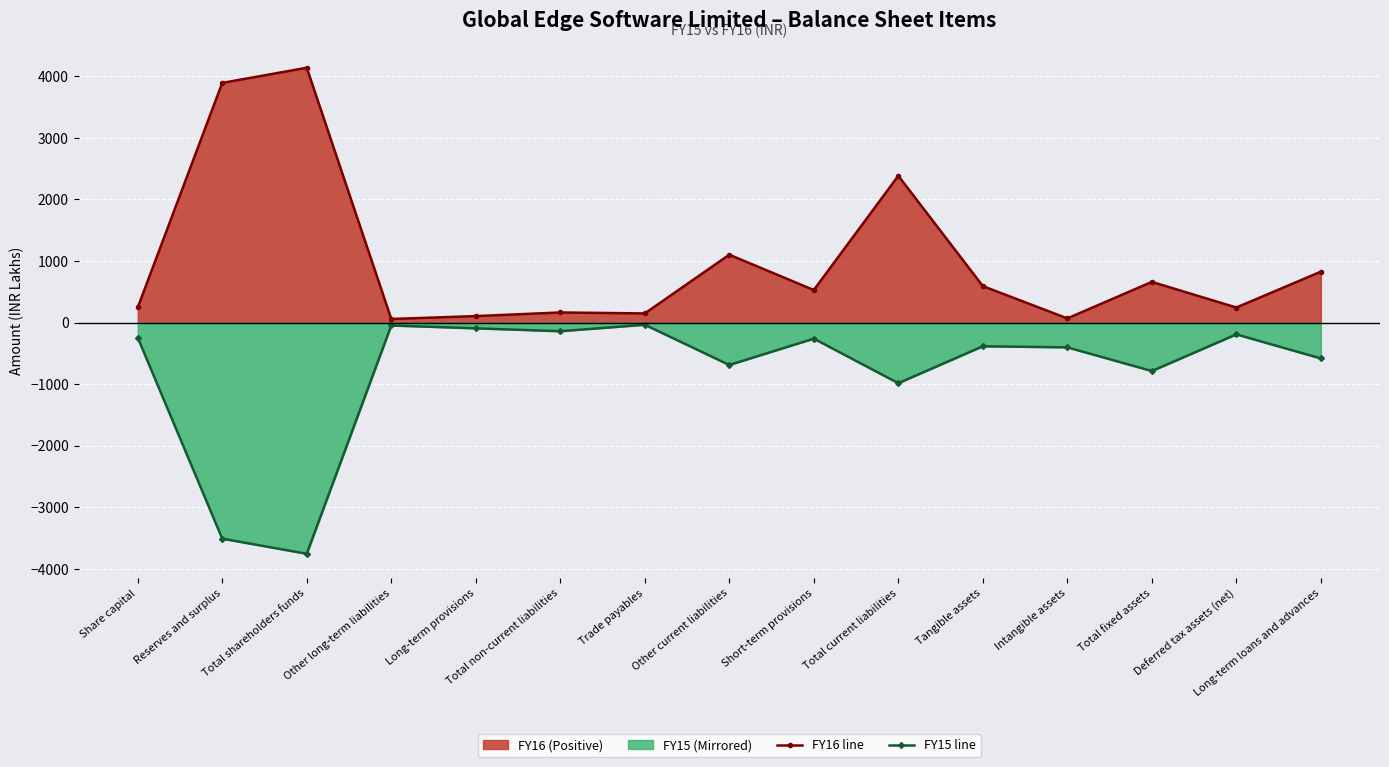

Is the value of FY16 line at Long-term loans and advances greater than the value of FY15 line at Total current liabilities?

Yes